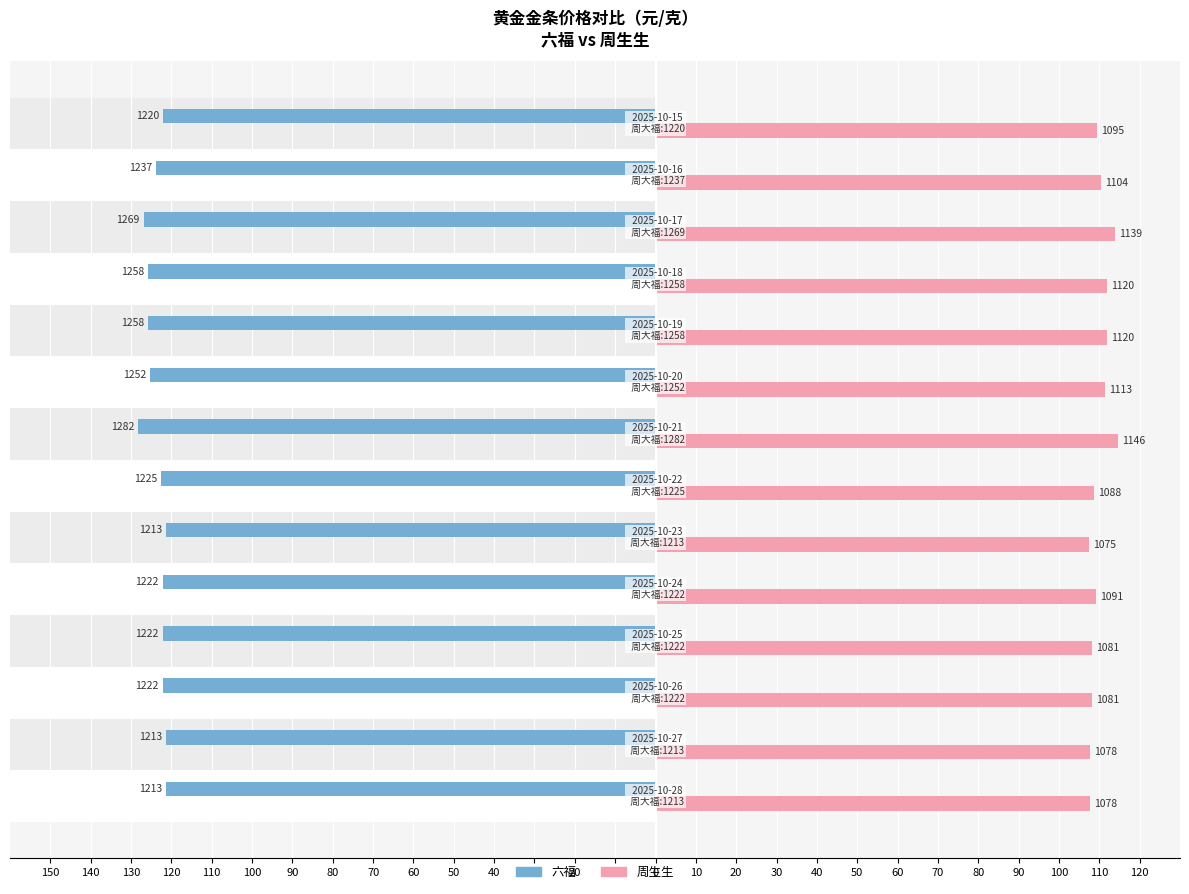

How many groups of bars are there?

14